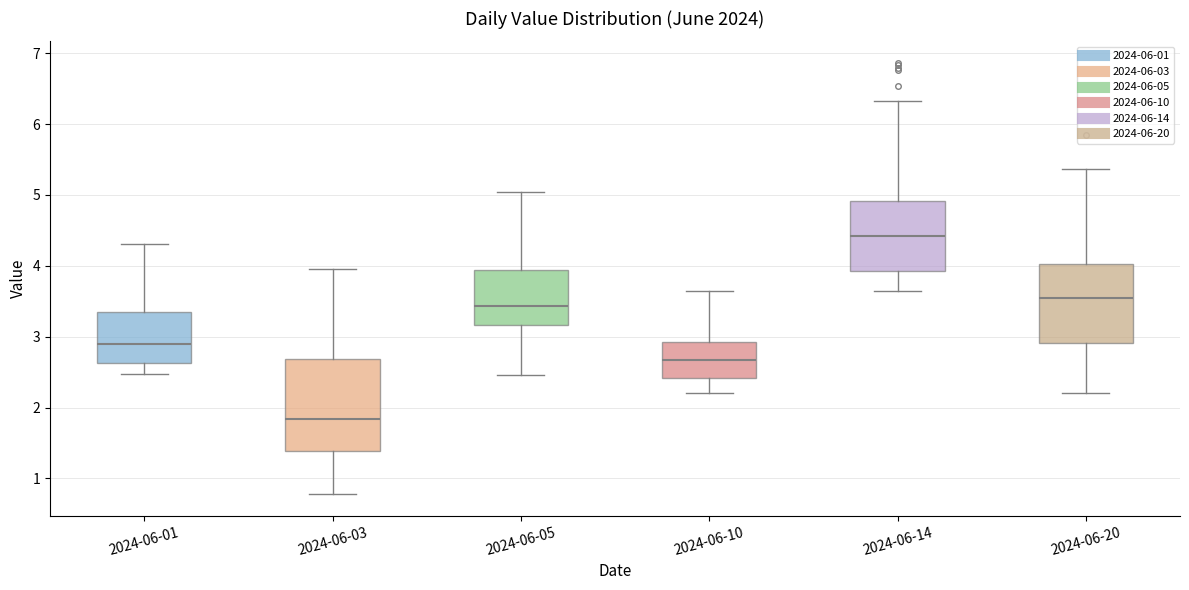

Reading left to right, transcribe this box plot: for each box, give where its median line is, the range the box spans, and where its two whiskers end, as read against the y-axis. The values are not printed on the chart, so give them approximately, as read against the axis.

2024-06-01: median 2.9, box 2.6 to 3.4, whiskers 2.5 to 4.3
2024-06-03: median 1.8, box 1.4 to 2.7, whiskers 0.8 to 4.0
2024-06-05: median 3.4, box 3.2 to 3.9, whiskers 2.5 to 5.0
2024-06-10: median 2.7, box 2.4 to 2.9, whiskers 2.2 to 3.6
2024-06-14: median 4.4, box 3.9 to 4.9, whiskers 3.6 to 6.3
2024-06-20: median 3.5, box 2.9 to 4.0, whiskers 2.2 to 5.4